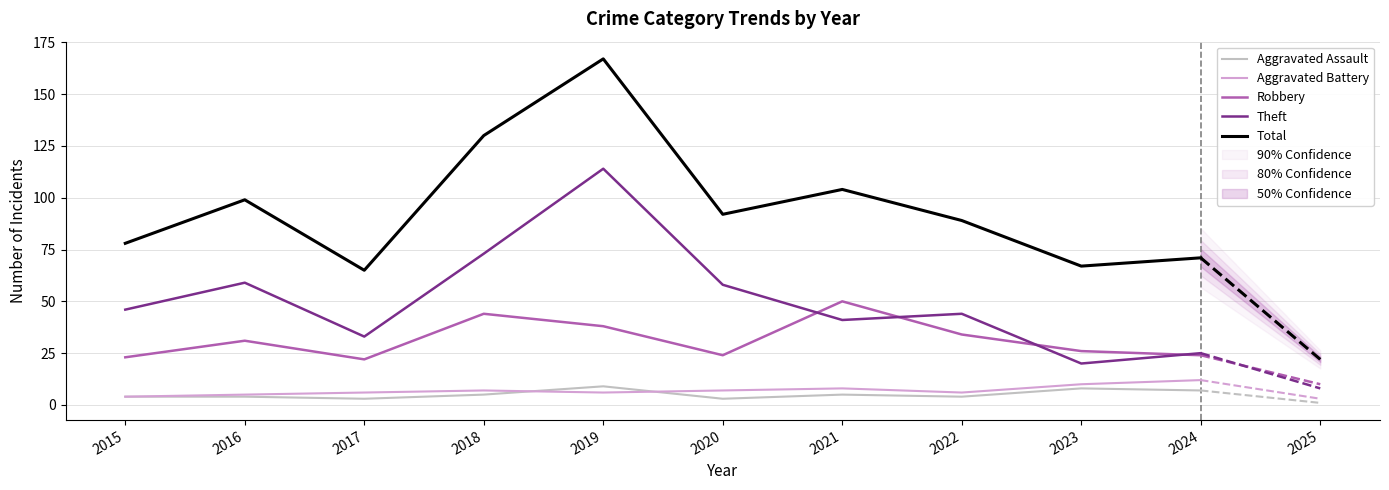

How many values in the Robbery series are below 31?

5